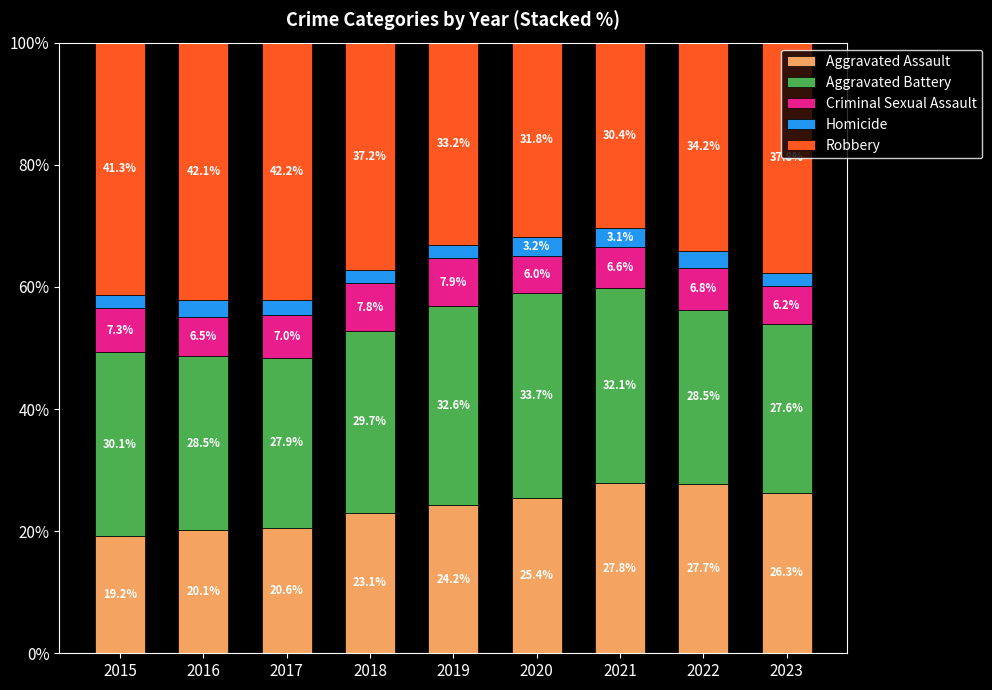

The value of Aggravated Assault at 2023 is 26.3. True or false?

True